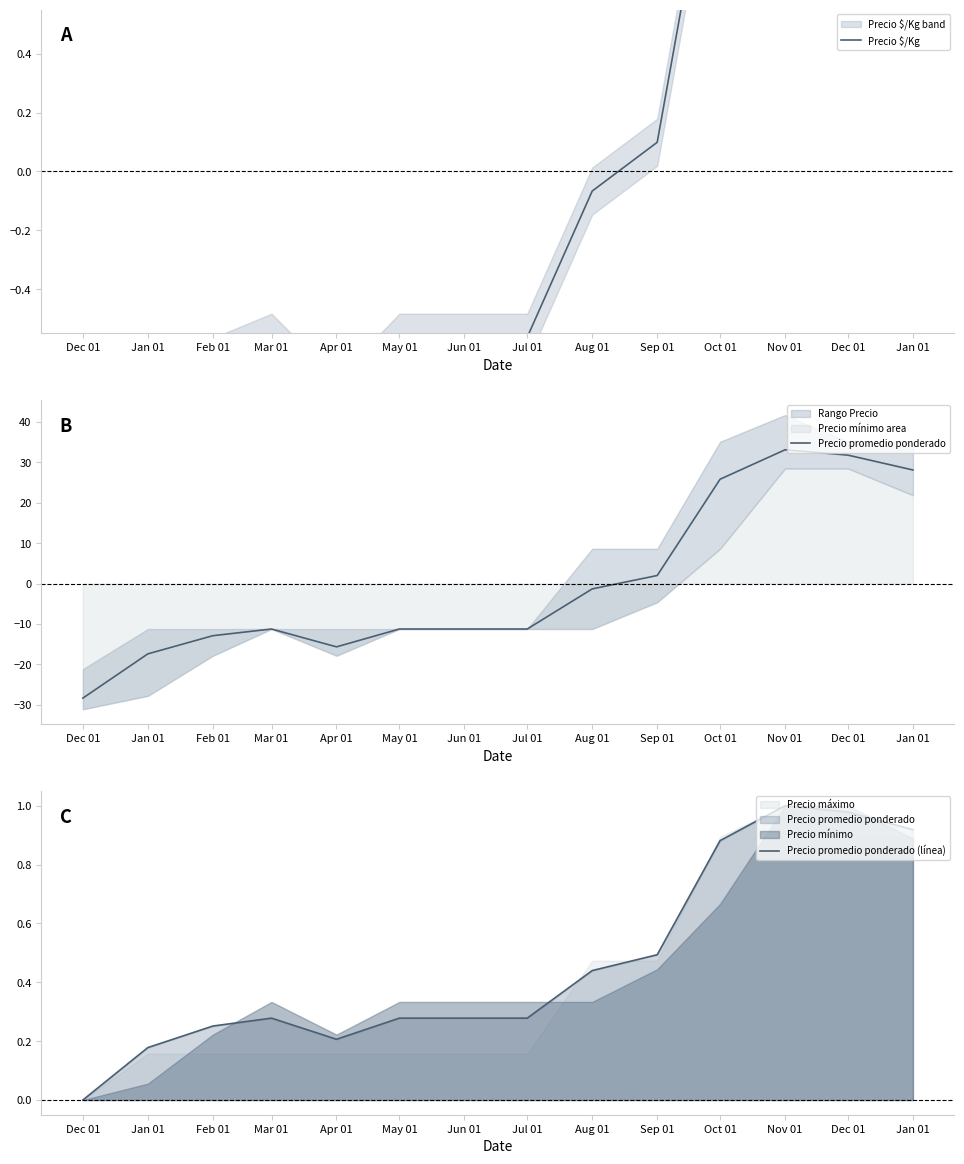

What is the highest value of the Precio promedio ponderado (línea) series?

1.0